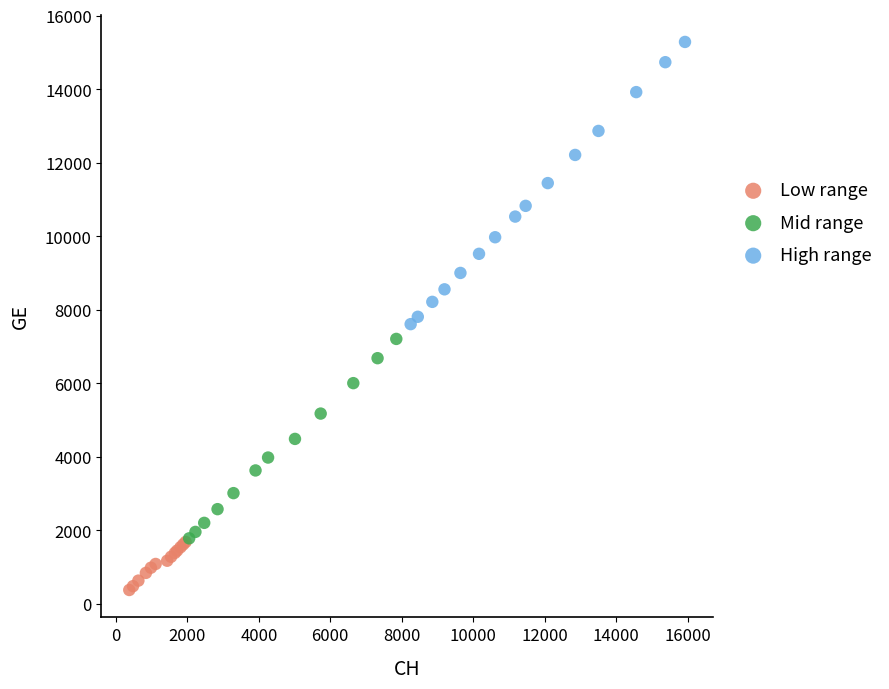

Which series contains the highest Y value?

High range